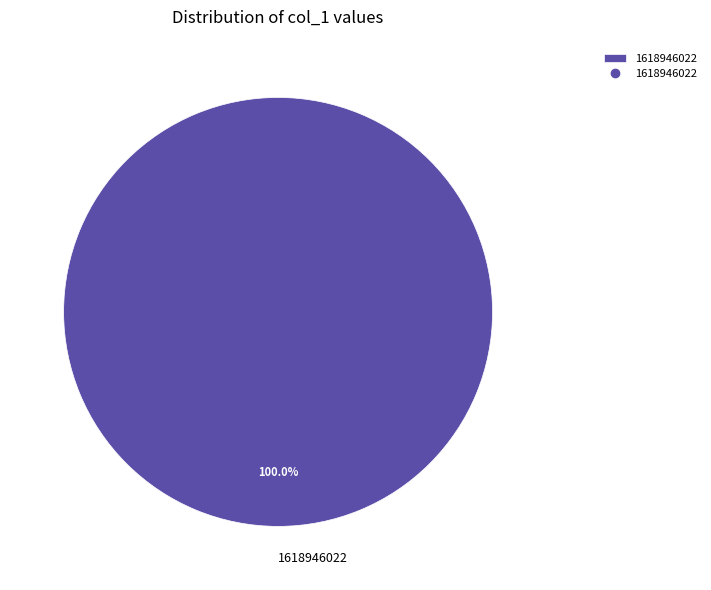

Does any single category account for the majority?

Yes